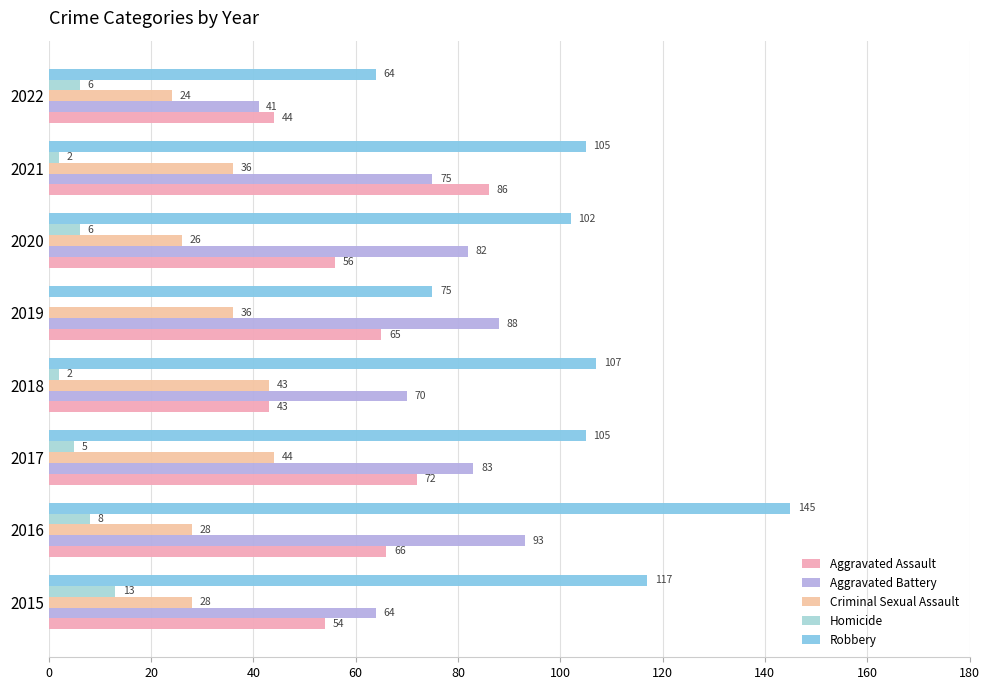

How many series are shown in this chart?

5